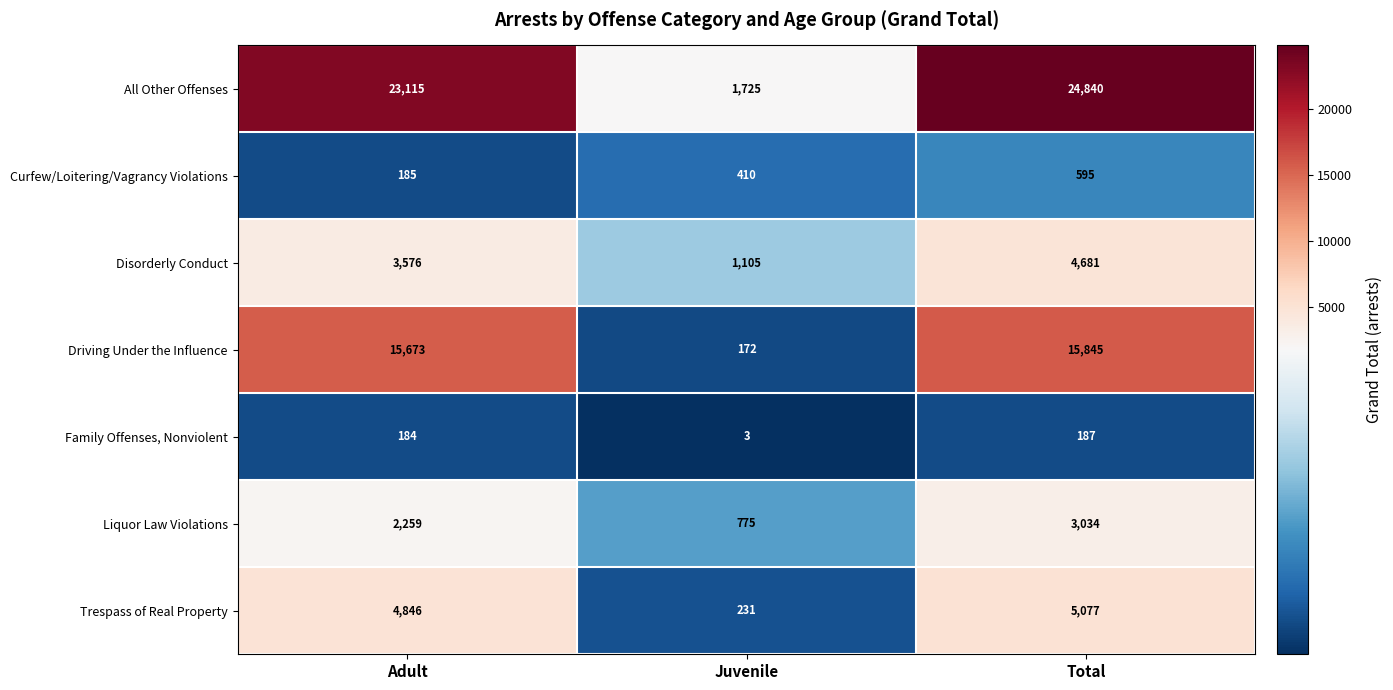

Which series has the largest range (max minus min)?

All Other Offenses